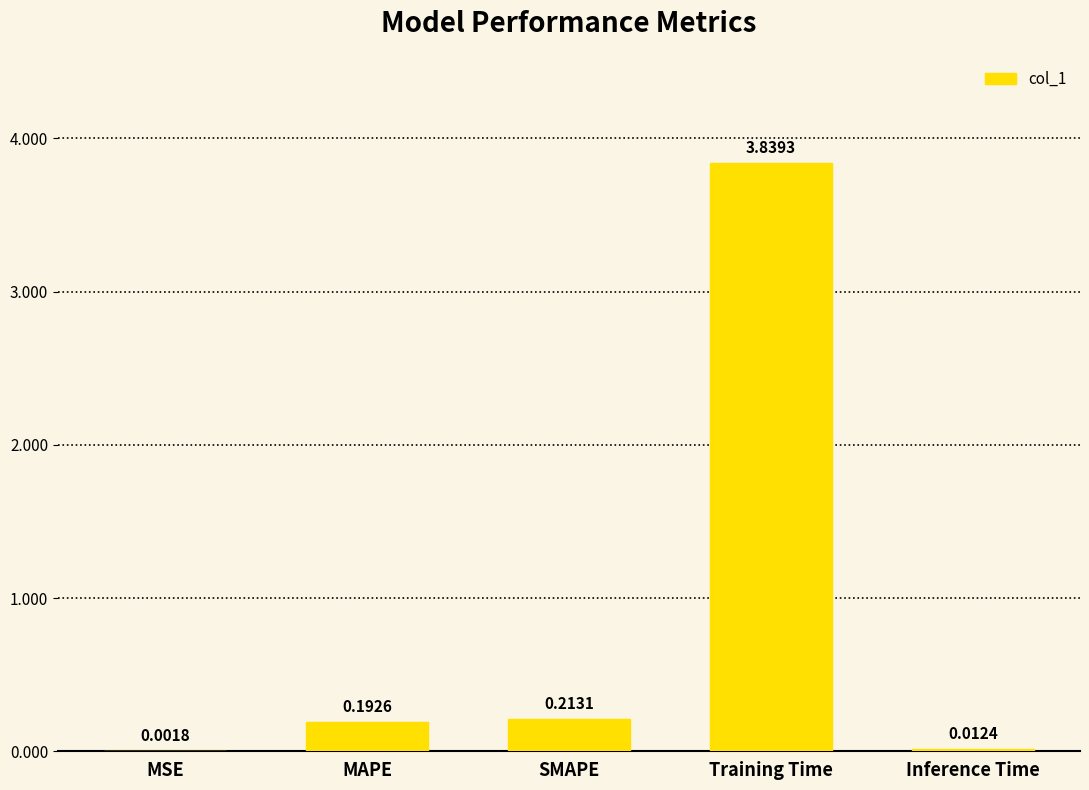

True or false: the data shows 1.2 at Training Time.

False